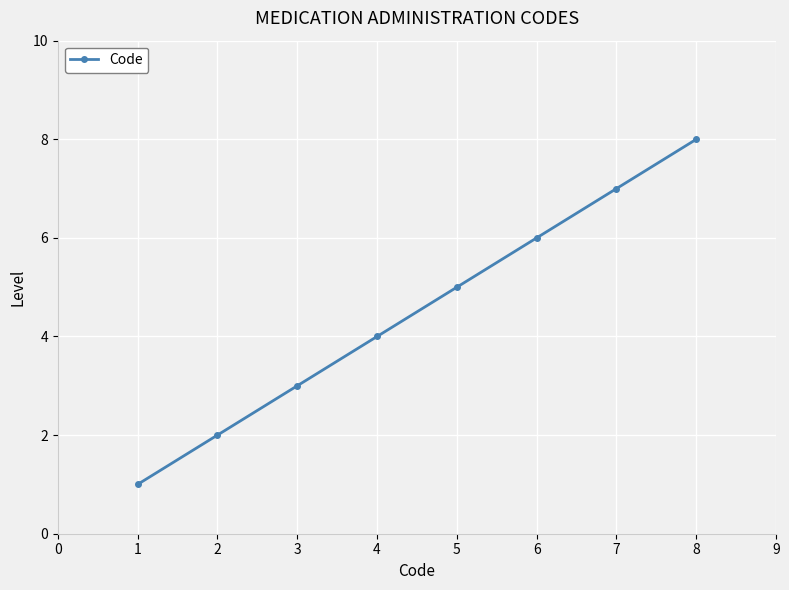

The value at 2 is 2. True or false?

True